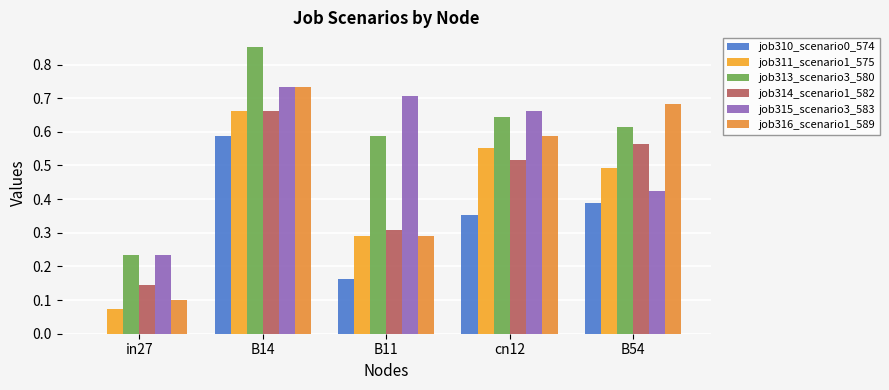

Between B54 and in27, which is larger?

B54